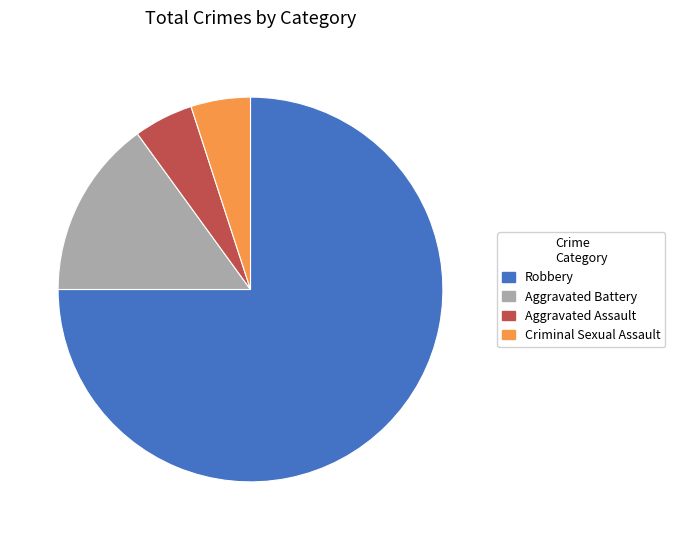

Count the number of slices in the pie.

4